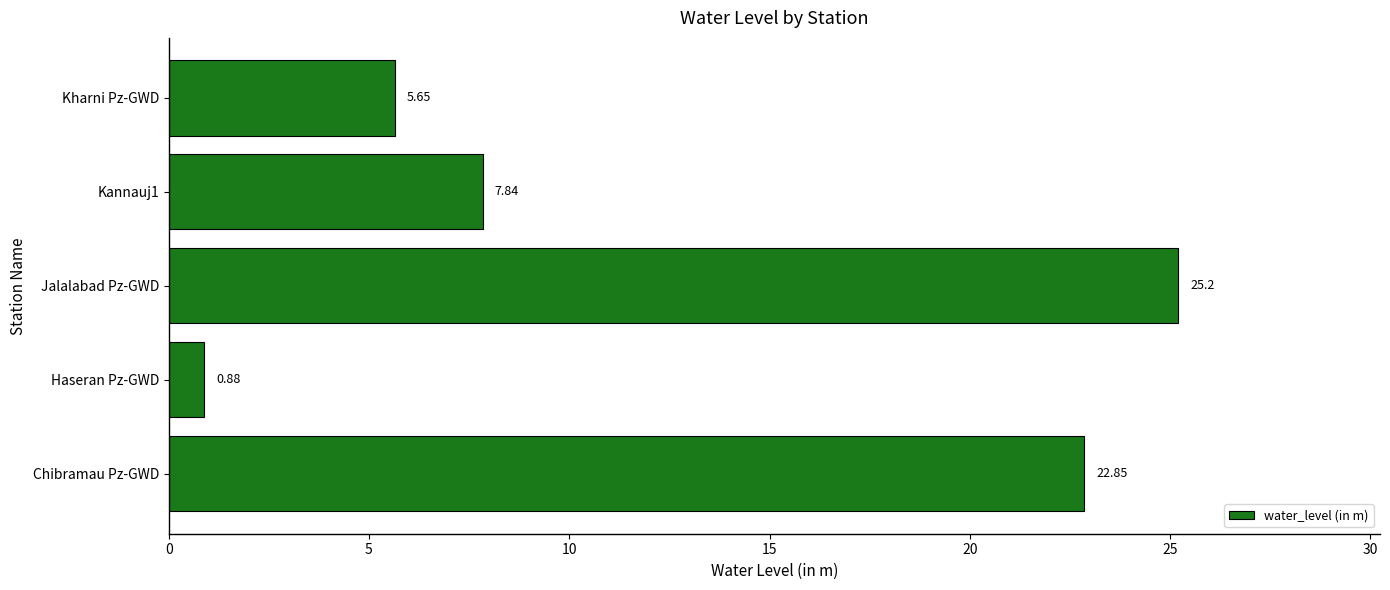

How many bars are there in total?

5